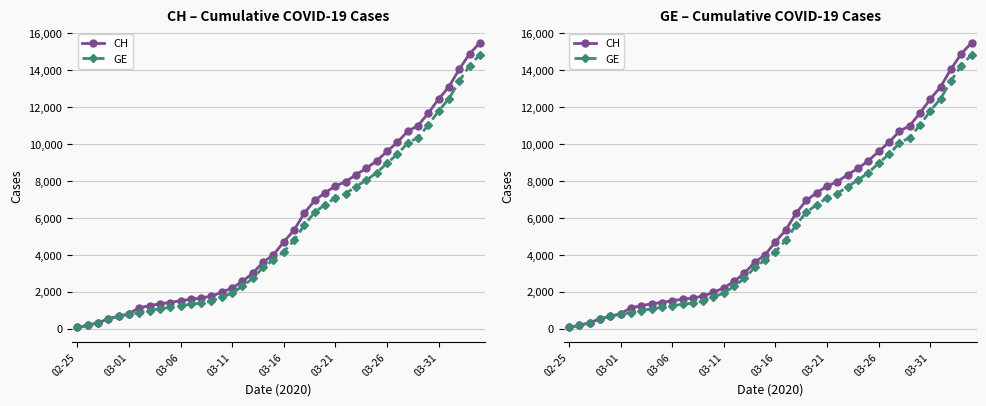

True or false: GE and CH cross at least once.

False